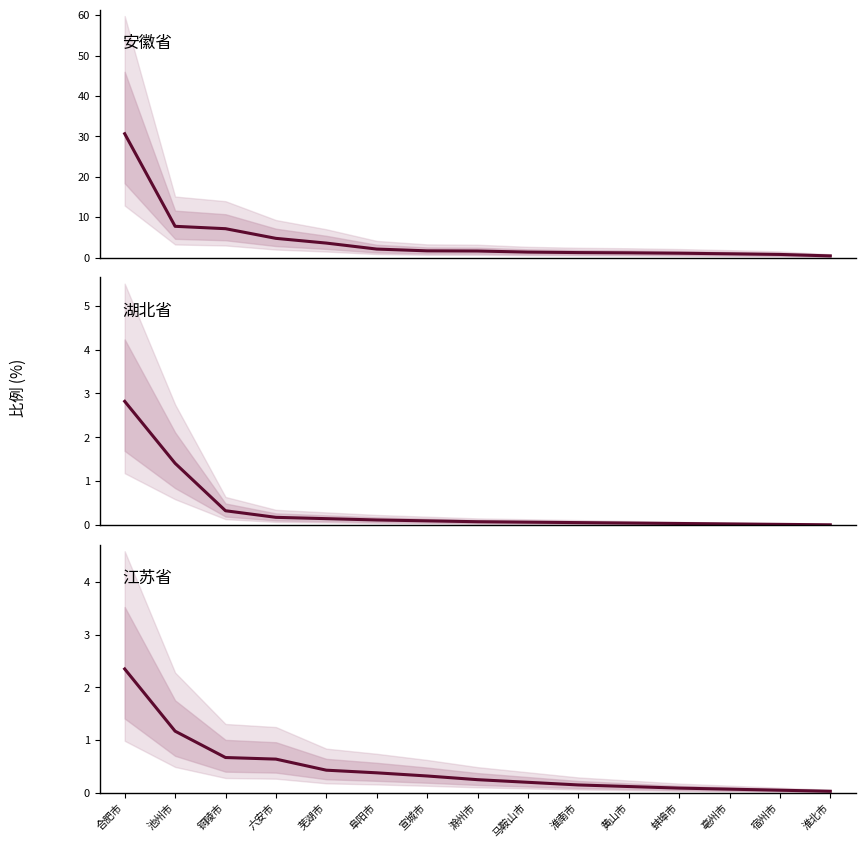

True or false: 安徽省 and 江苏省 cross at least once.

False